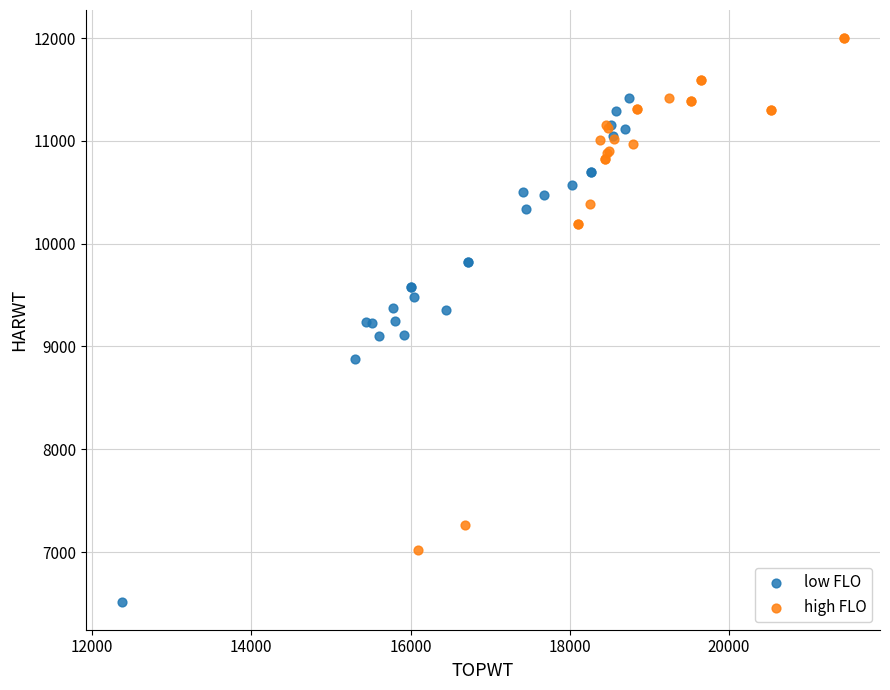

Which series has the widest spread of Y values?

high FLO